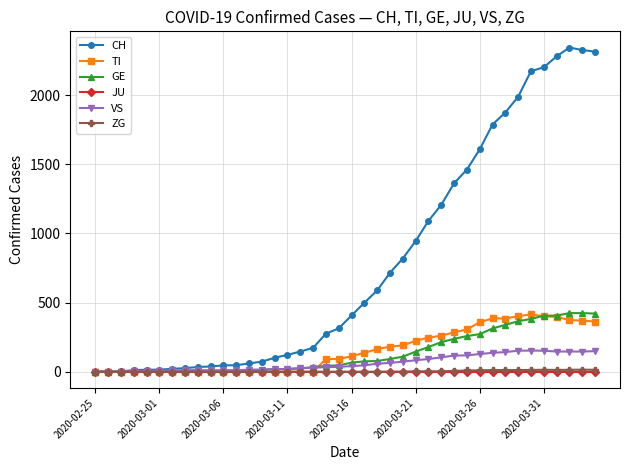

Which series has the largest range (max minus min)?

CH